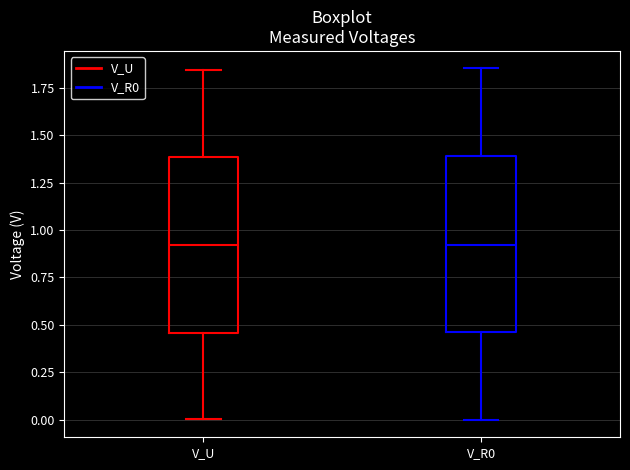

Reading left to right, read every box against the y-axis: the position of its median line, the range the box covers, and the ends of its whiskers. The values are not printed on the chart, so give them approximately, as read against the axis.

V_U: median 0.90, box 0.45 to 1.40, whiskers 0.00 to 1.85
V_R0: median 0.90, box 0.45 to 1.40, whiskers 0.00 to 1.85